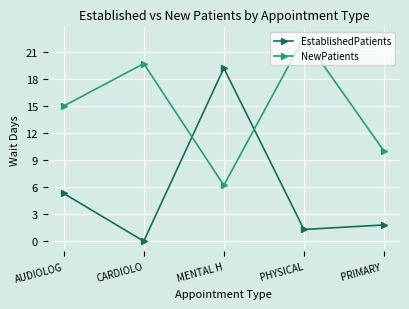

What position from the left is PRIMARY ?

5